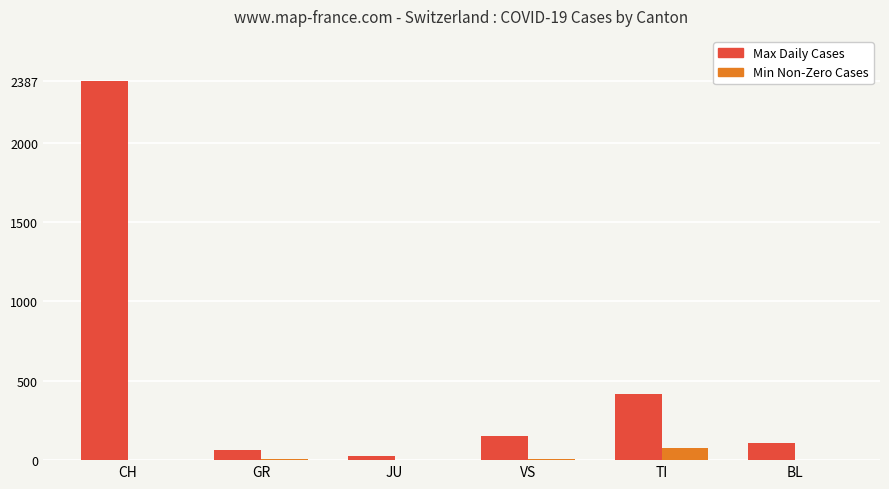

What is the maximum value shown in the chart?

2387